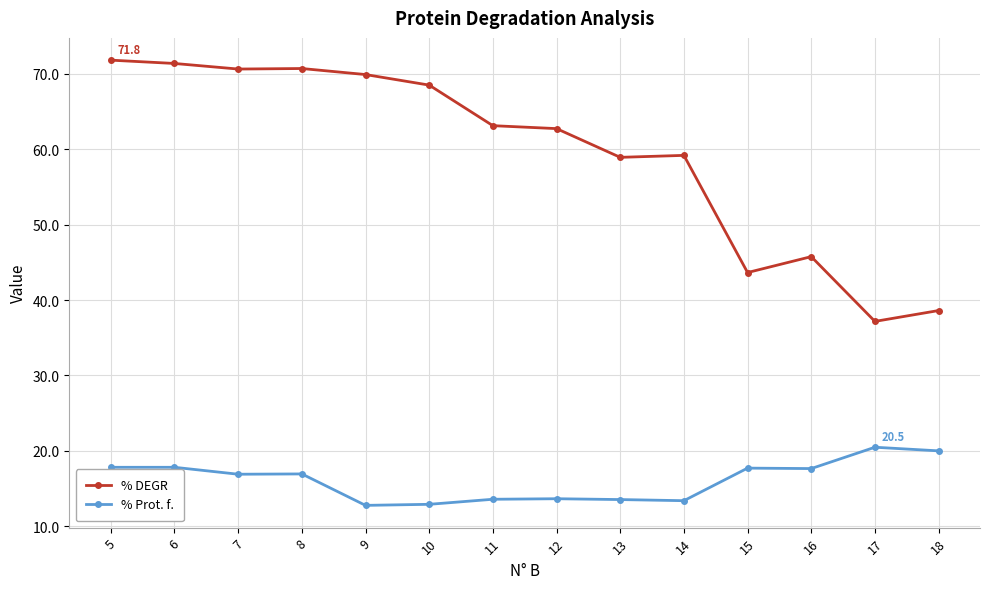

At which label does % Prot. f. first exceed 16?

5